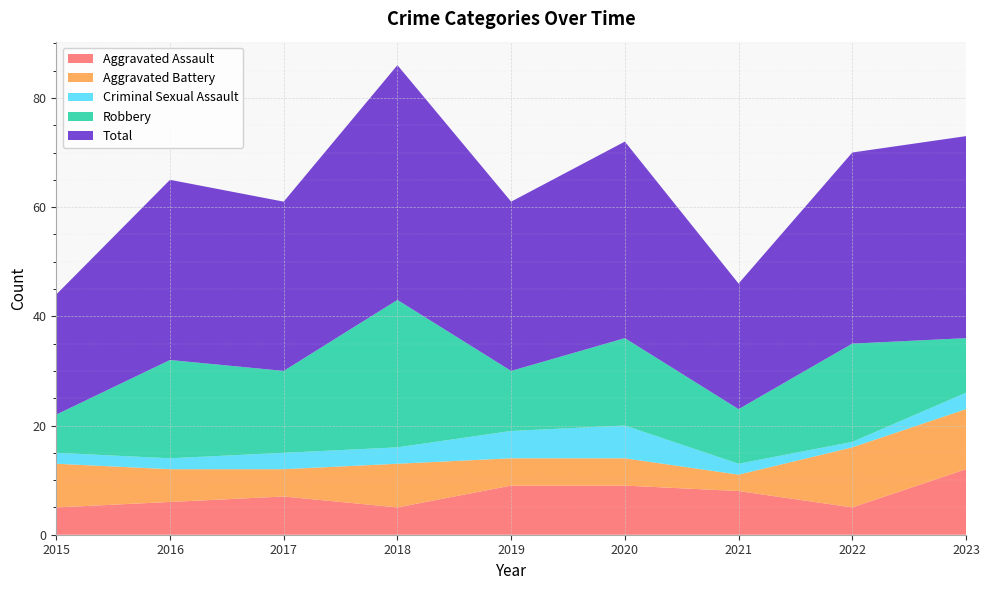

Reading right to left, what are all the values shown in this chart?

Aggravated Assault: 2023=12	2022=5	2021=8	2020=9	2019=9	2018=5	2017=7	2016=6	2015=5
Aggravated Battery: 2023=11	2022=11	2021=3	2020=5	2019=5	2018=8	2017=5	2016=6	2015=8
Criminal Sexual Assault: 2023=3	2022=1	2021=2	2020=6	2019=5	2018=3	2017=3	2016=2	2015=2
Robbery: 2023=10	2022=18	2021=10	2020=16	2019=11	2018=27	2017=15	2016=18	2015=7
Total: 2023=37	2022=35	2021=23	2020=36	2019=31	2018=43	2017=31	2016=33	2015=22